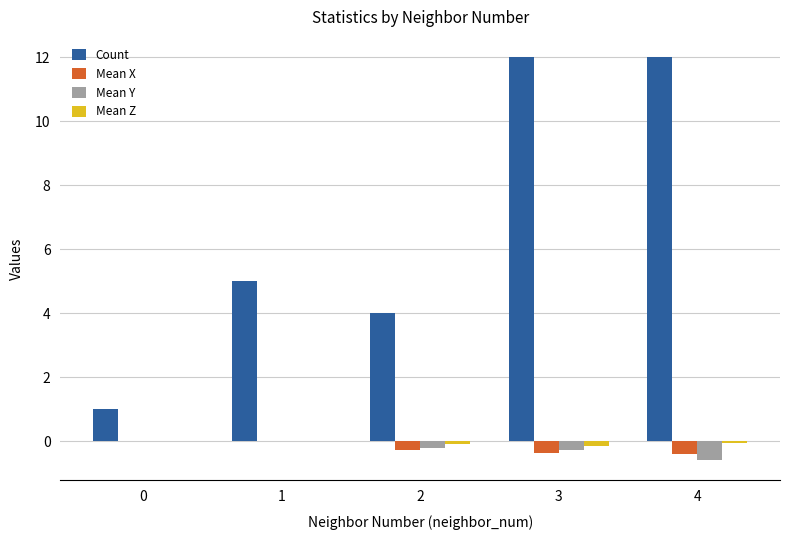

Which series has the widest spread of values?

Count